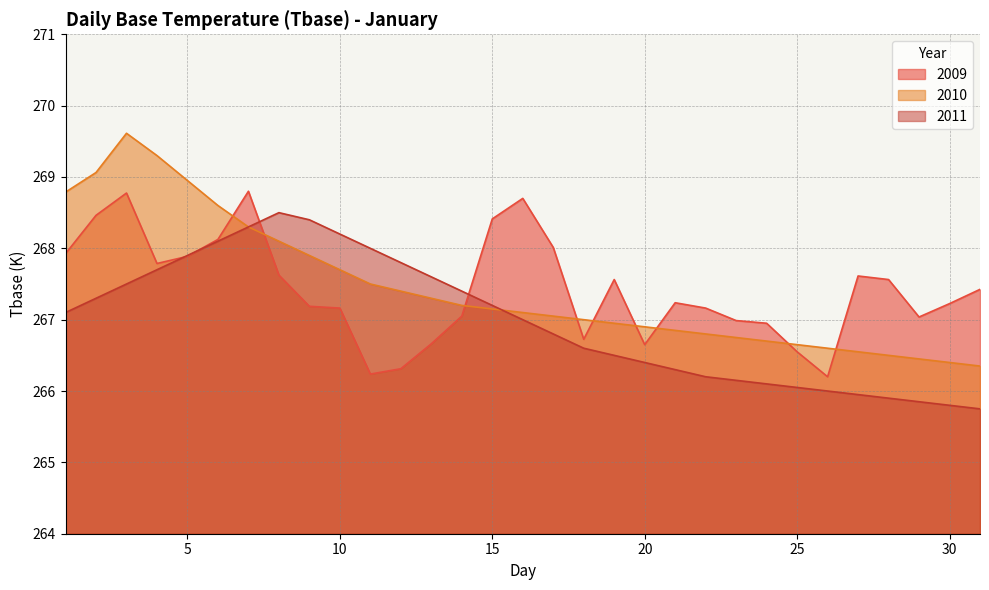

What is the minimum value for 2009?

266.2